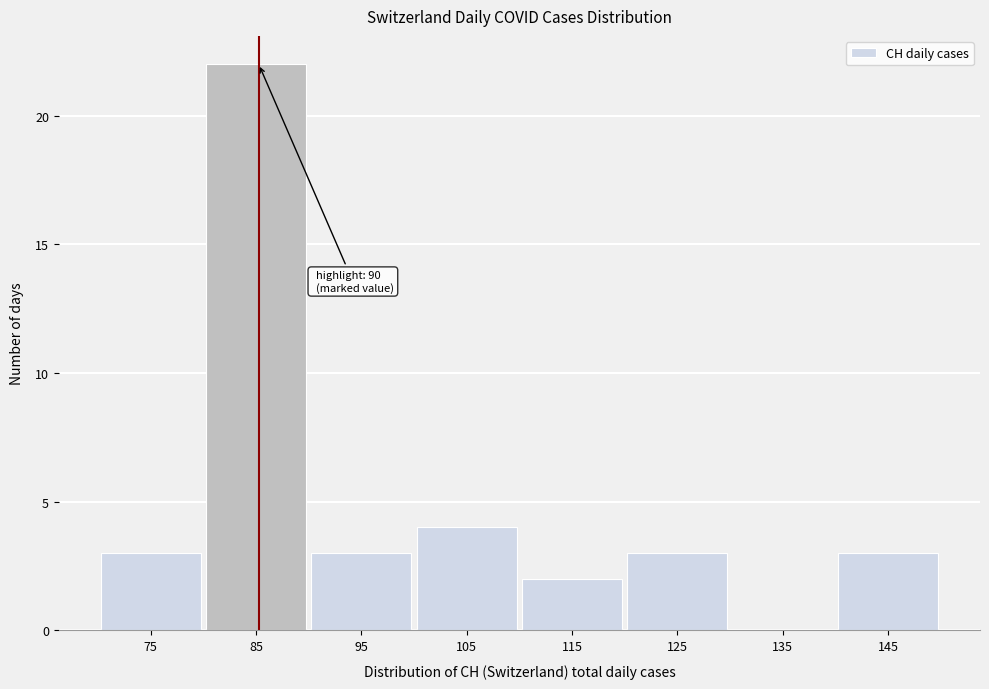

Reading left to right, transcribe all the data shown in this chart.

75=3	85=22	95=3	105=4	115=2	125=3	135=0	145=3